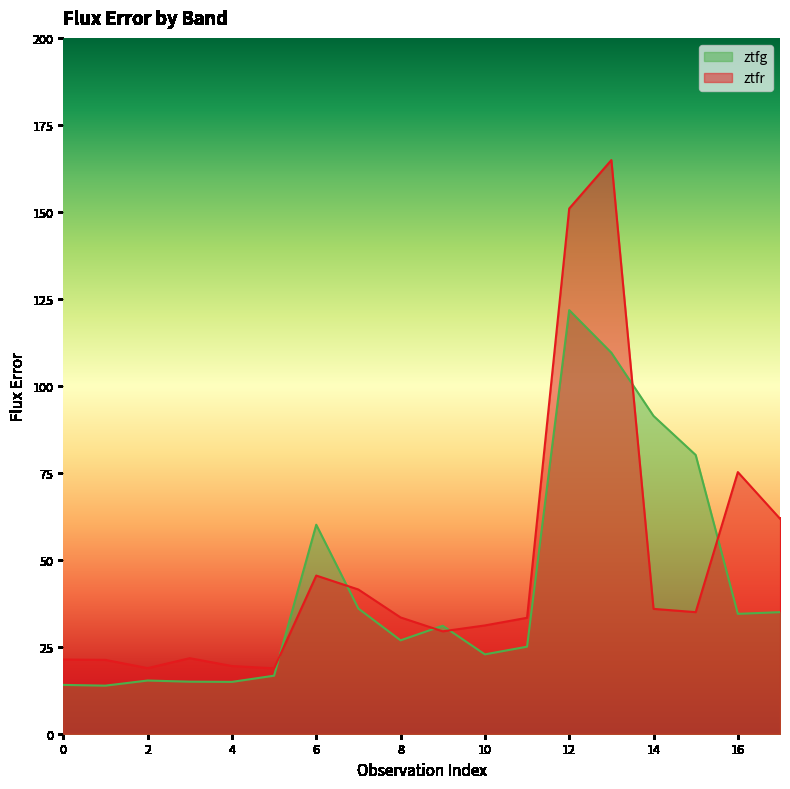

At how many categories does at least one series exceed 92?

2